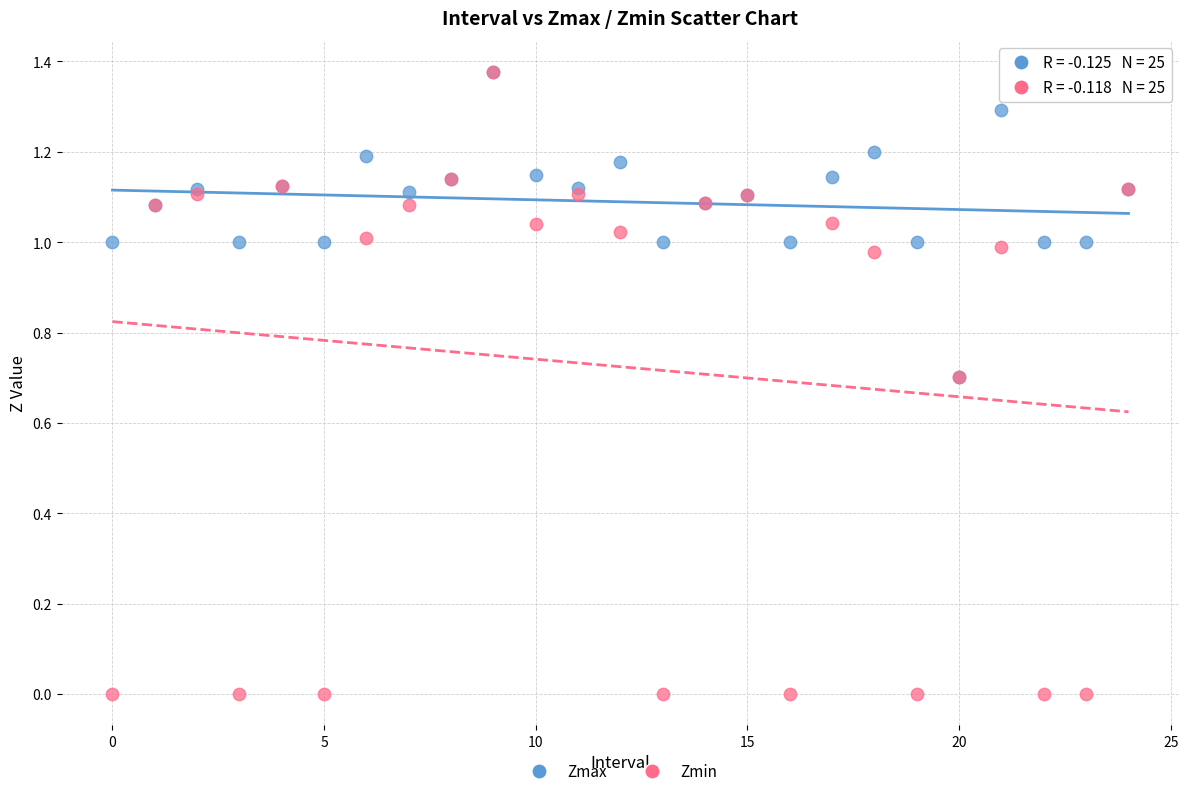

Which series has the widest spread of Y values?

Zmin